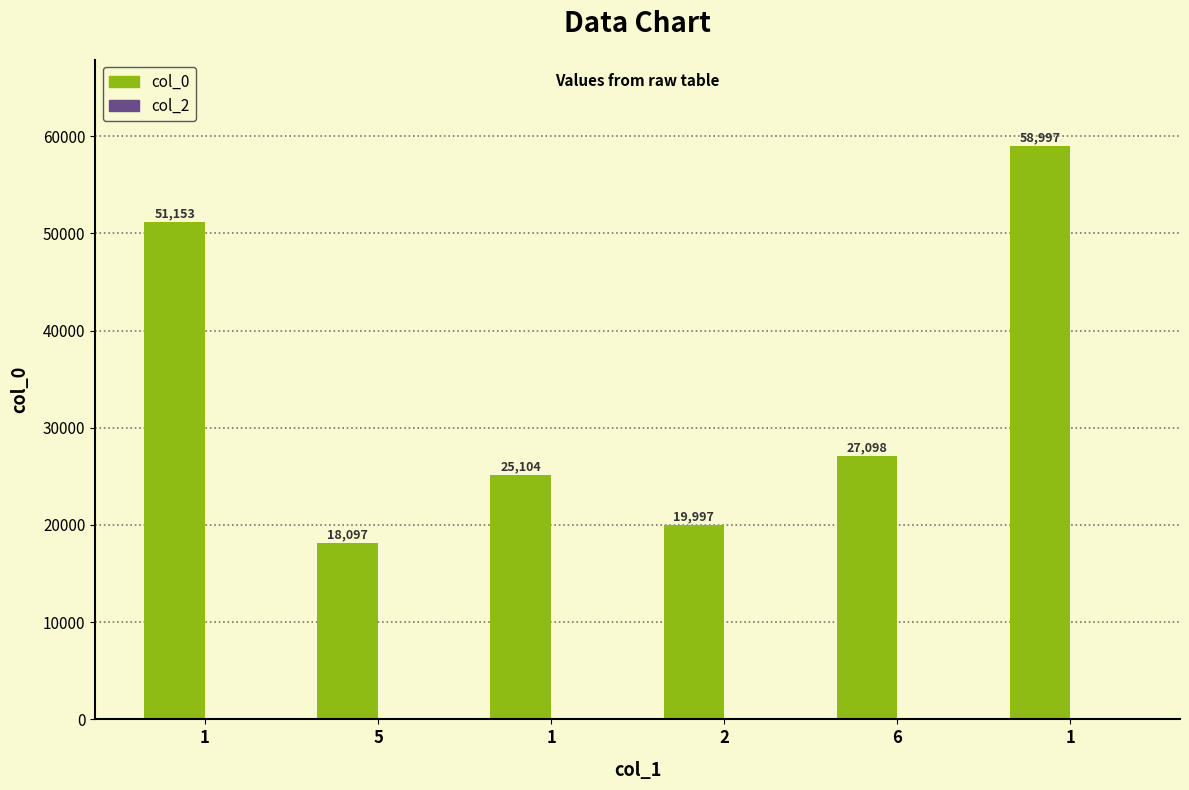

How many series are shown in this chart?

1